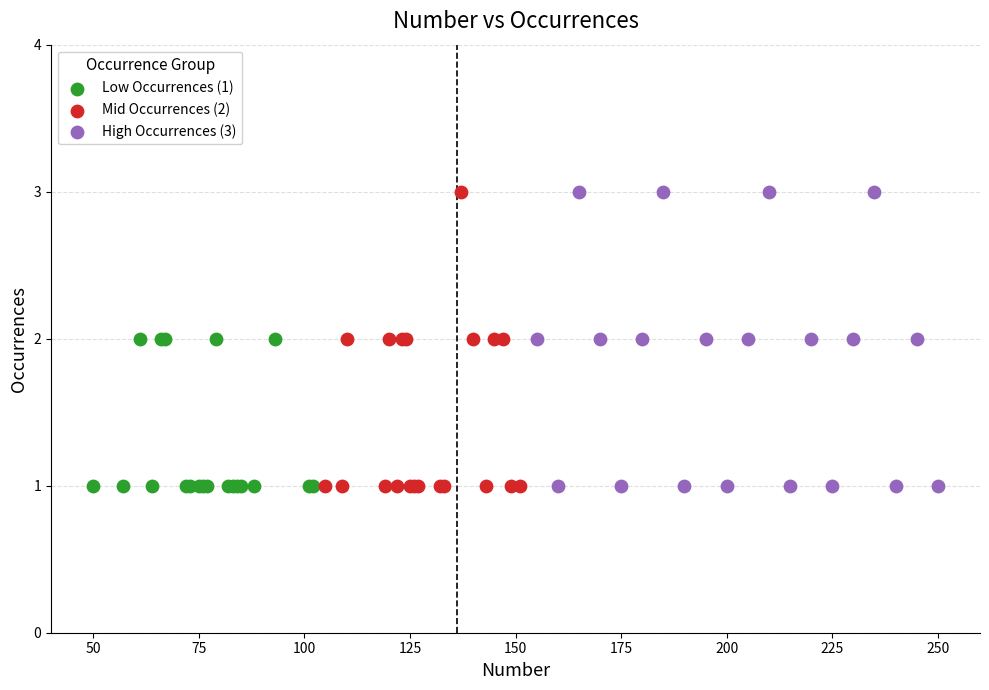

What are all the series names shown in the legend?

Low Occurrences (1), Mid Occurrences (2), High Occurrences (3)